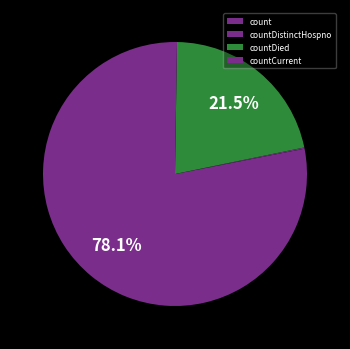

Which slice represents more than half of the pie?

count